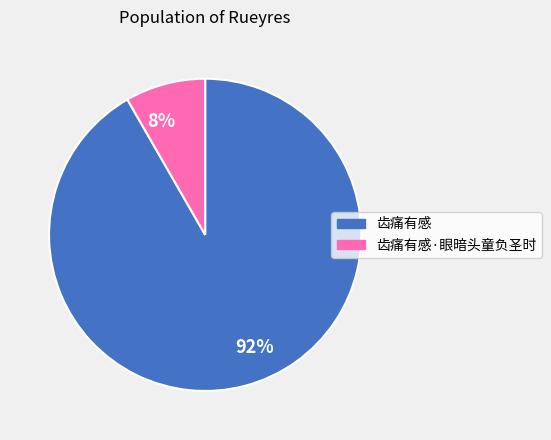

Is it true that 8% is 1% of the pie?

False